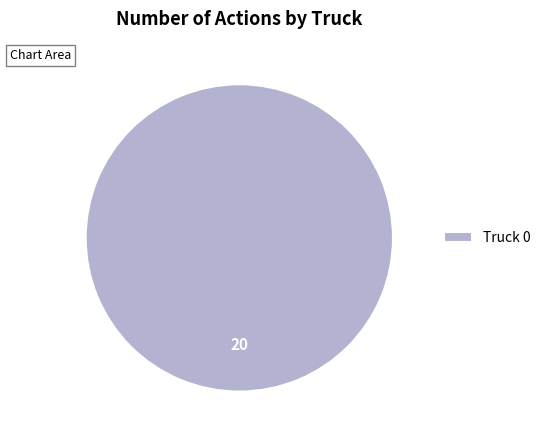

True or false: Truck 0 accounts for 86% of the total.

False